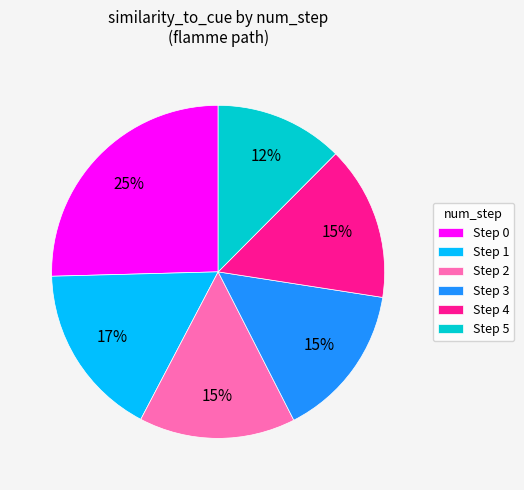

Is there a majority slice in this chart?

No